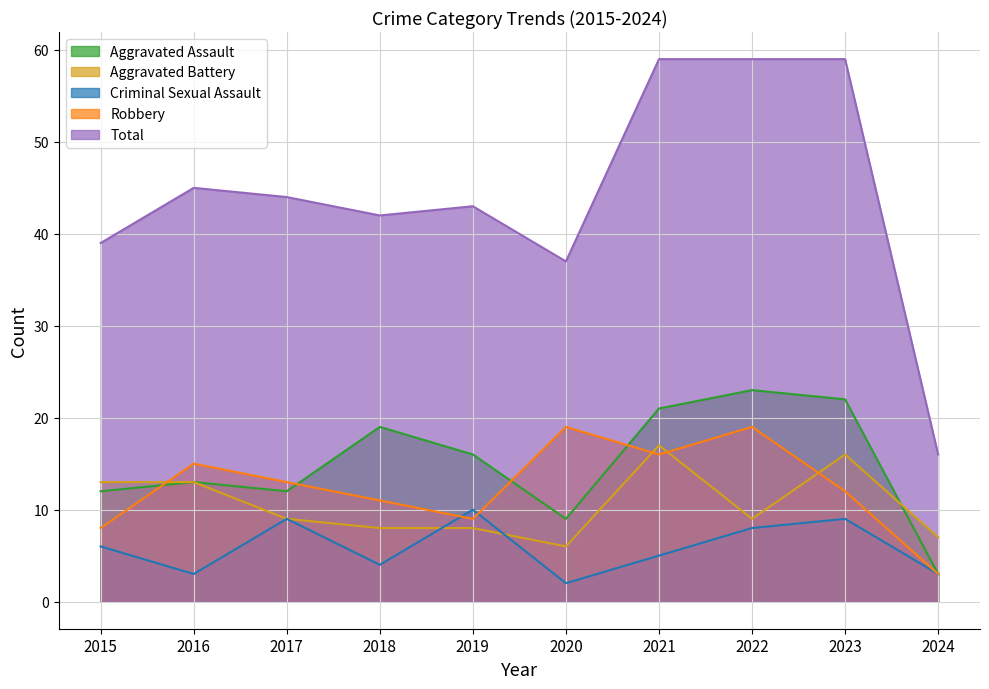

How many lines are shown in the chart?

5